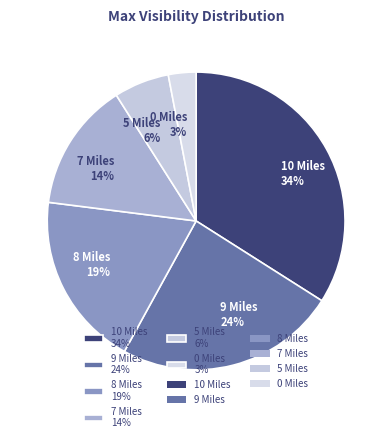

Is the sum of 5 Miles 6% and 8 Miles 19% greater than half?

No